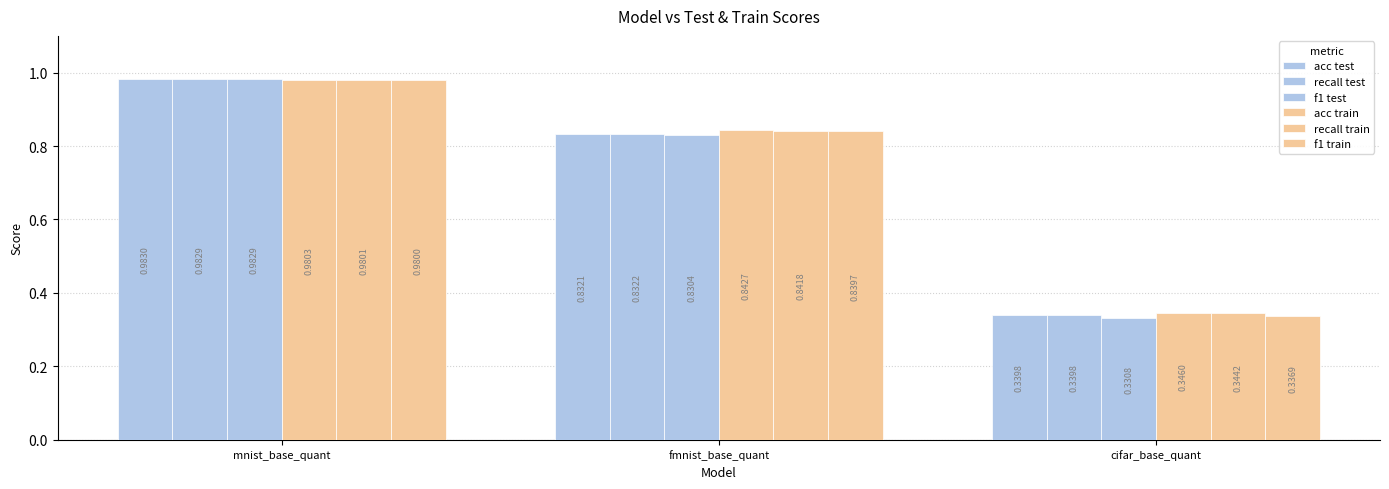

Where is acc train nearest to the value 0?

cifar_base_quant